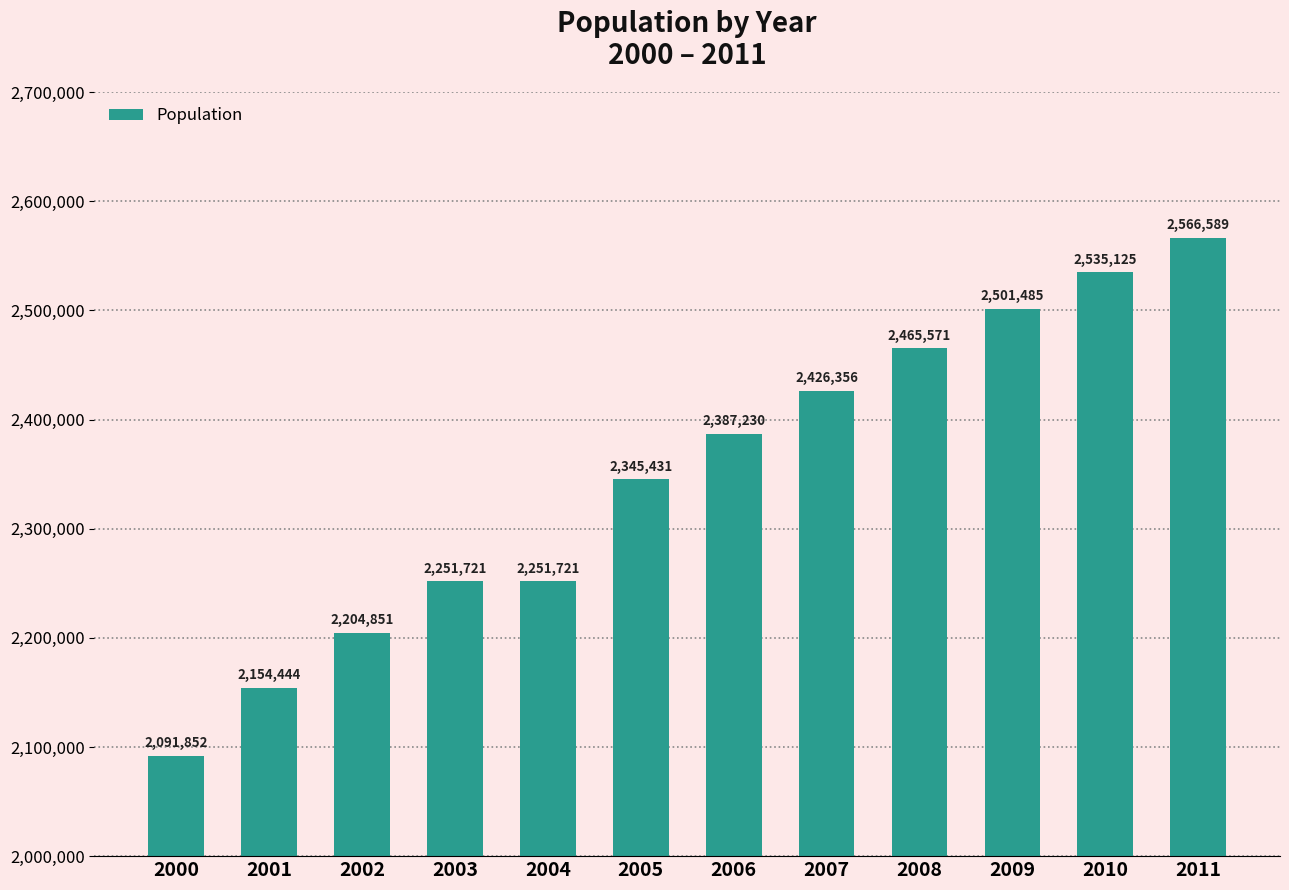

True or false: the data shows 1610975 at 2011.

False